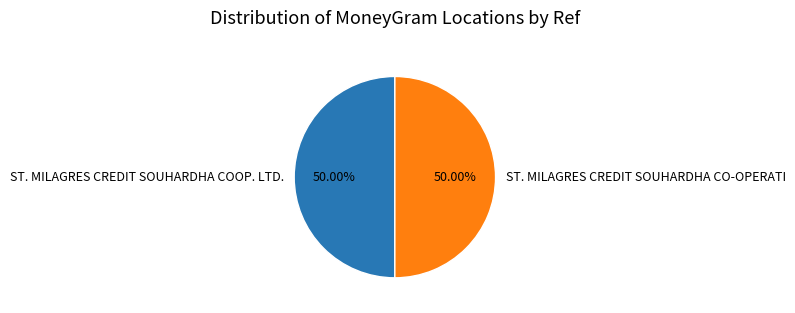

What is the ratio of the value at ST. MILAGRES CREDIT SOUHARDHA CO-OPERATI to the value at ST. MILAGRES CREDIT SOUHARDHA COOP. LTD.?

1.0